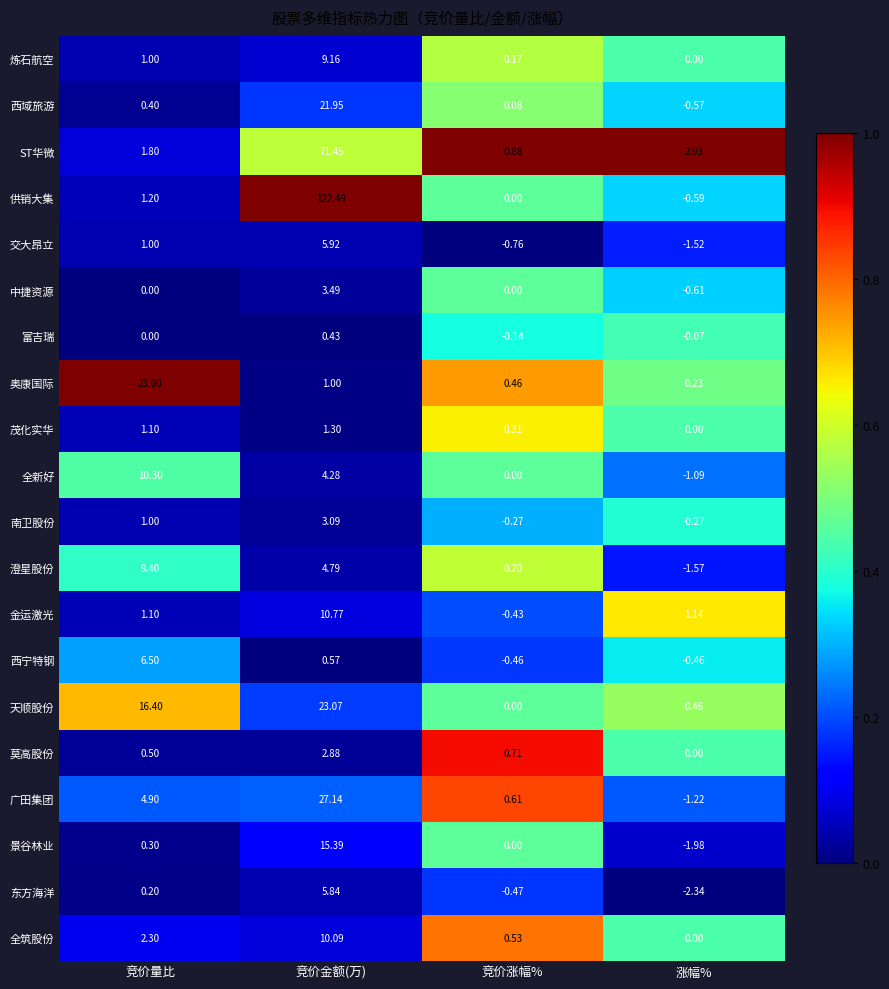

What is the difference between the highest and lowest values at 竞价金额(万)?

122.1